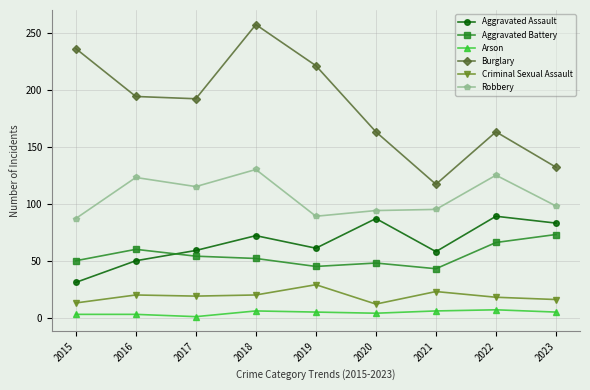

True or false: Criminal Sexual Assault and Aggravated Assault intersect in this chart.

False